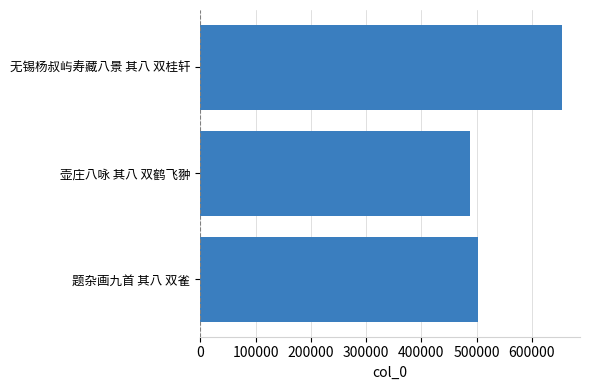

True or false: the data shows 501840 at 题杂画九首 其八 双雀.

True